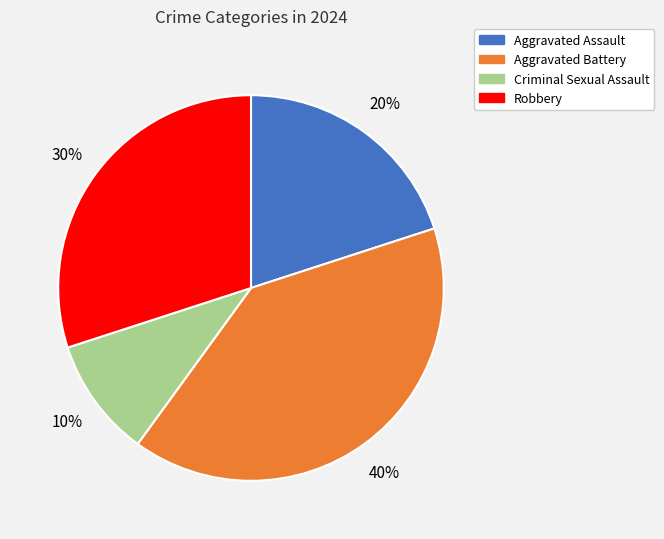

Is the sum of Robbery and Aggravated Battery greater than half?

Yes